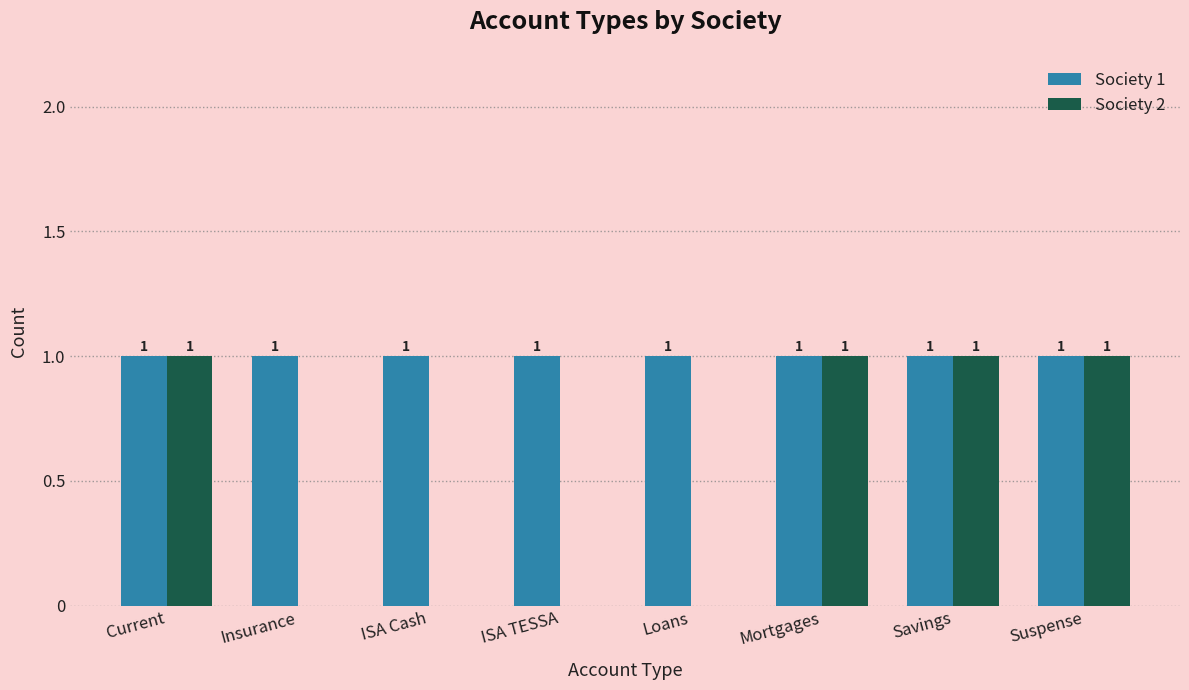

What is the sum of all Society 2 values?

4